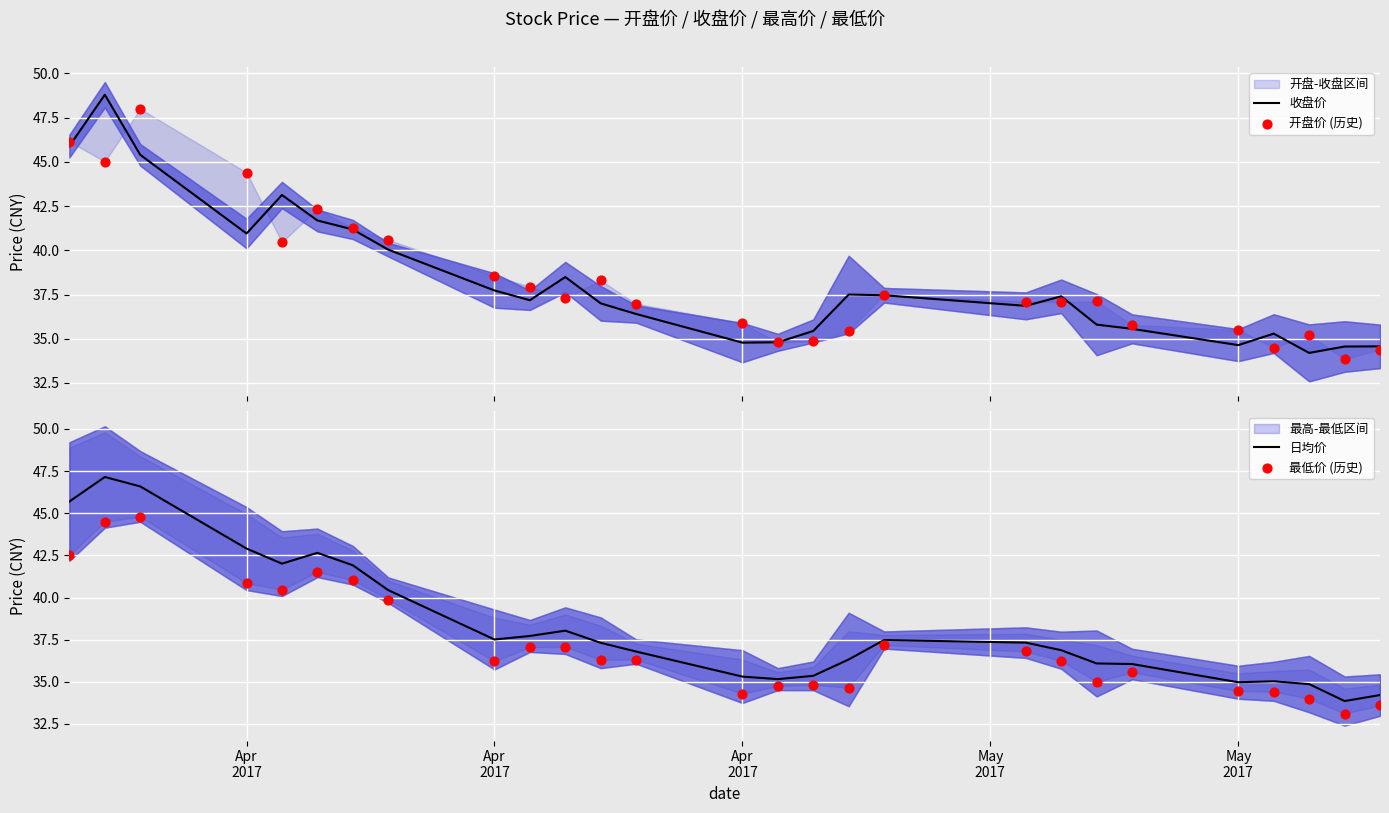

Which series has the widest spread of Y values?

收盘价